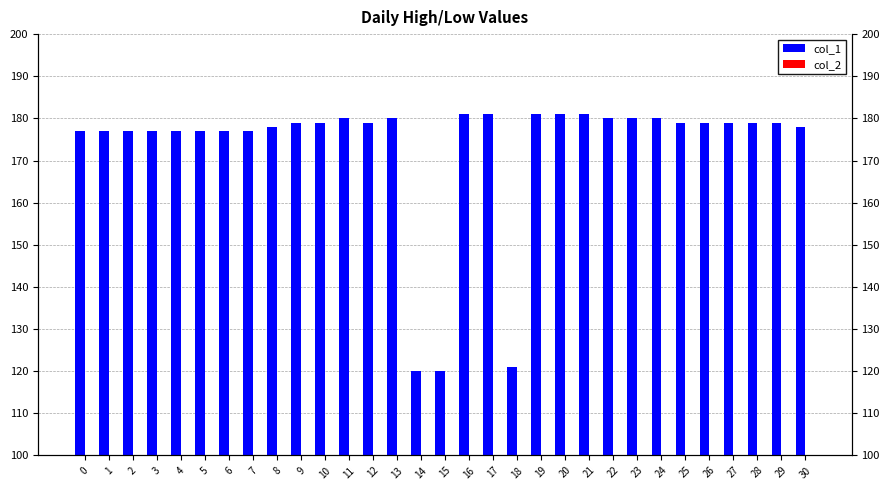

What is the average value of the col_1 series?

173